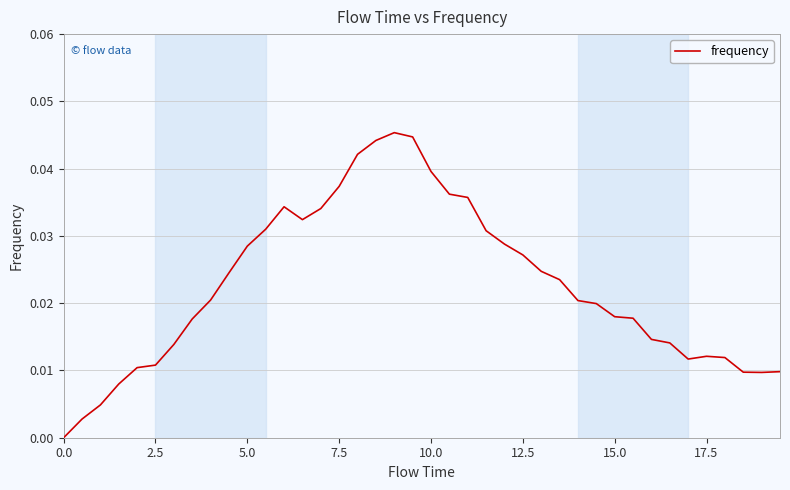

Does the chart display data point markers on the line(s)?

No